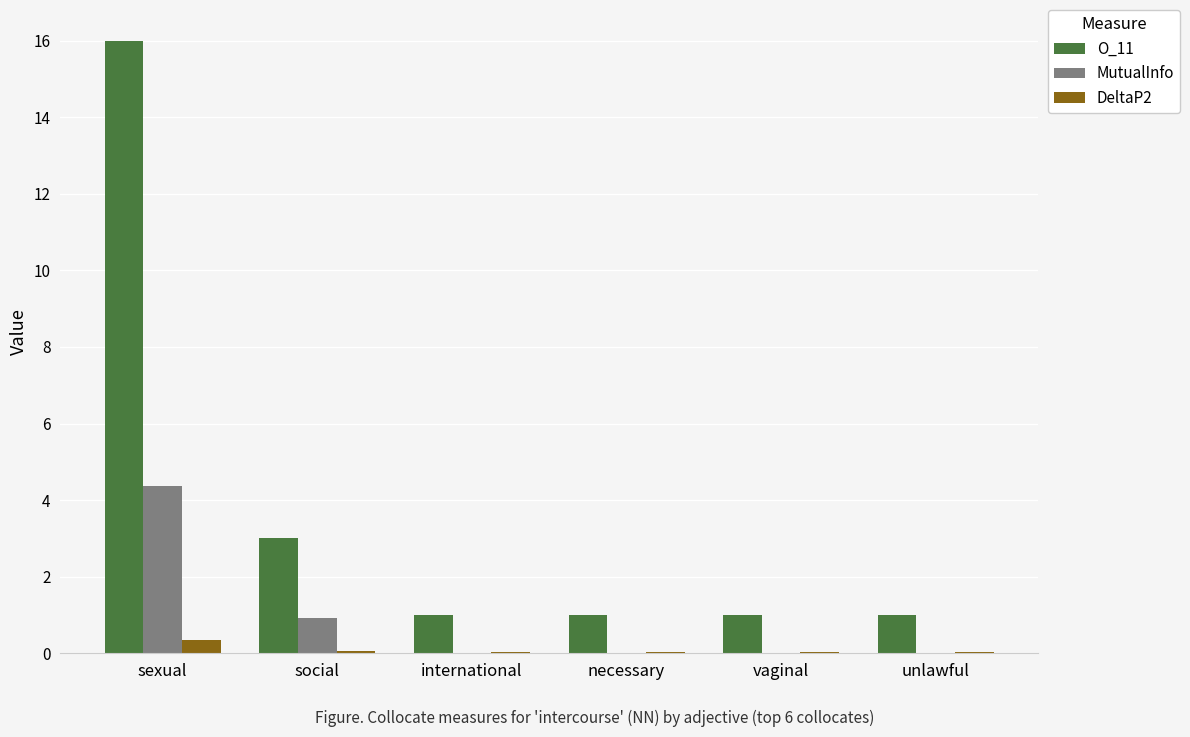

What is the sum of all MutualInfo values?

5.3